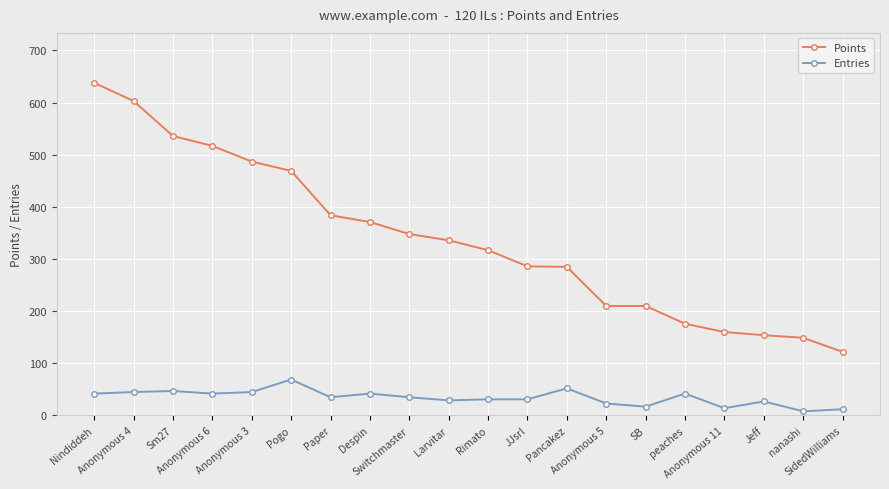

True or false: Entries has a value of 42 at Nindiddeh.

True